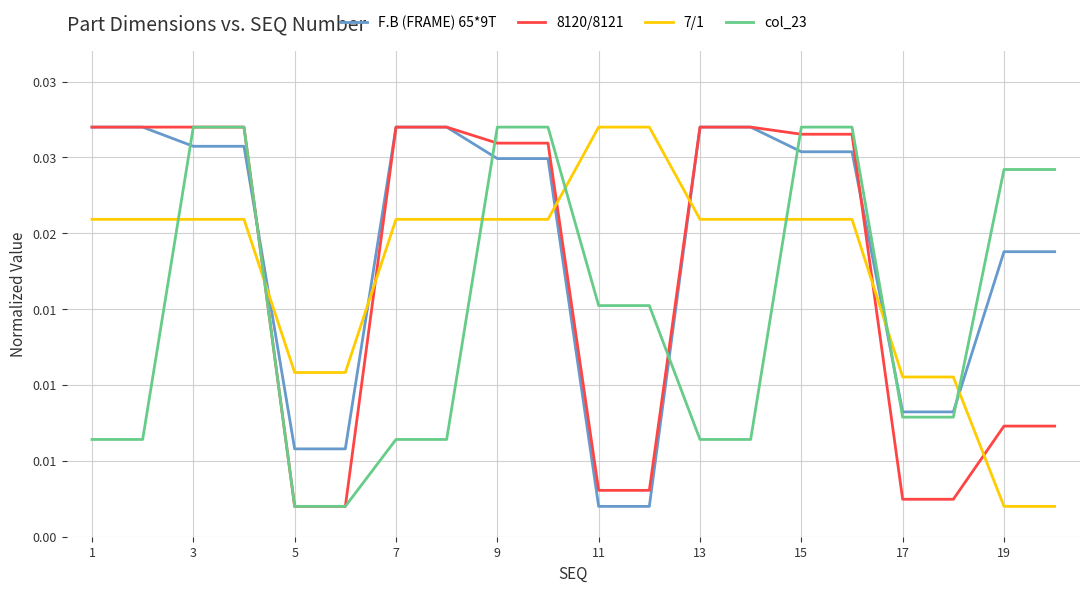

What are all the series names shown in the legend?

F.B (FRAME) 65*9T, 8120/8121, 7/1, col_23